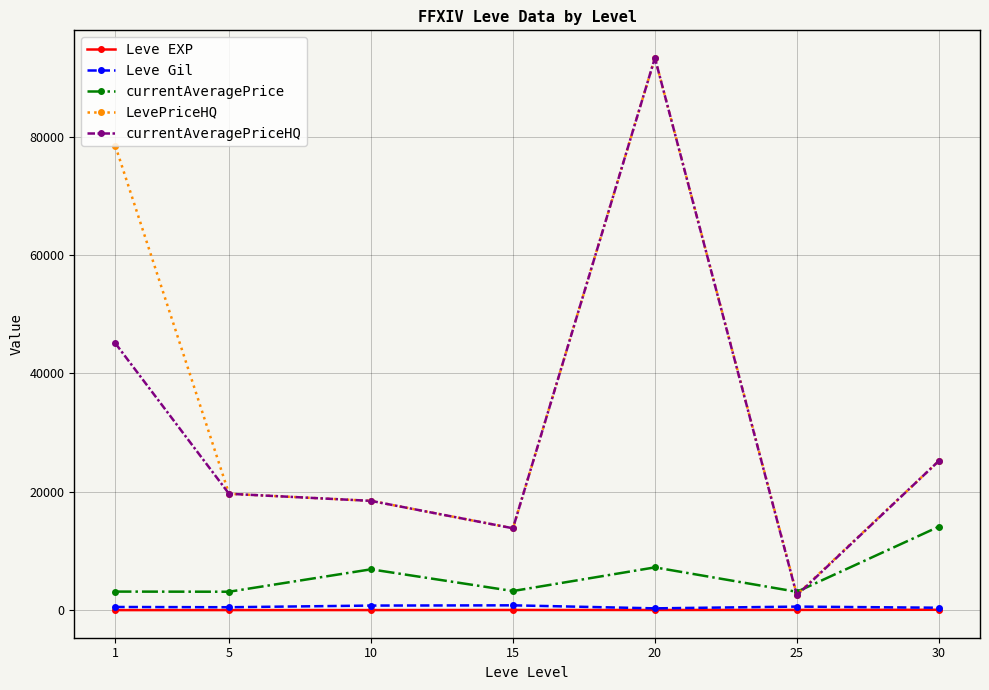

At which category is the sum across all series the highest?

20